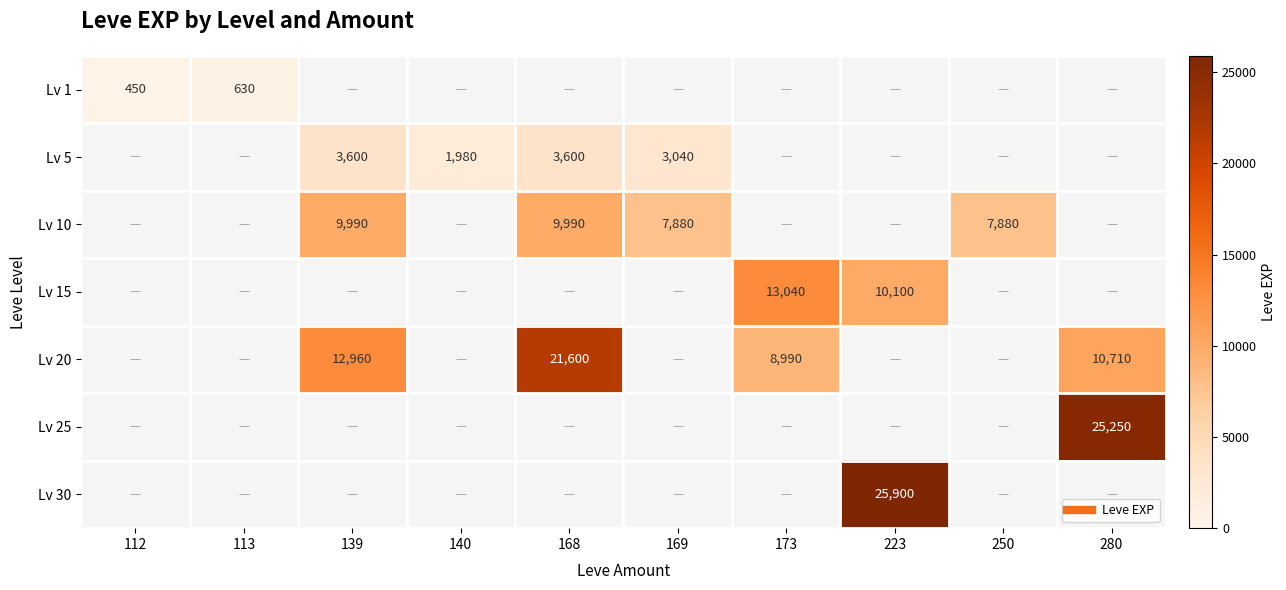

How many values in Lv 30 are above zero?

1